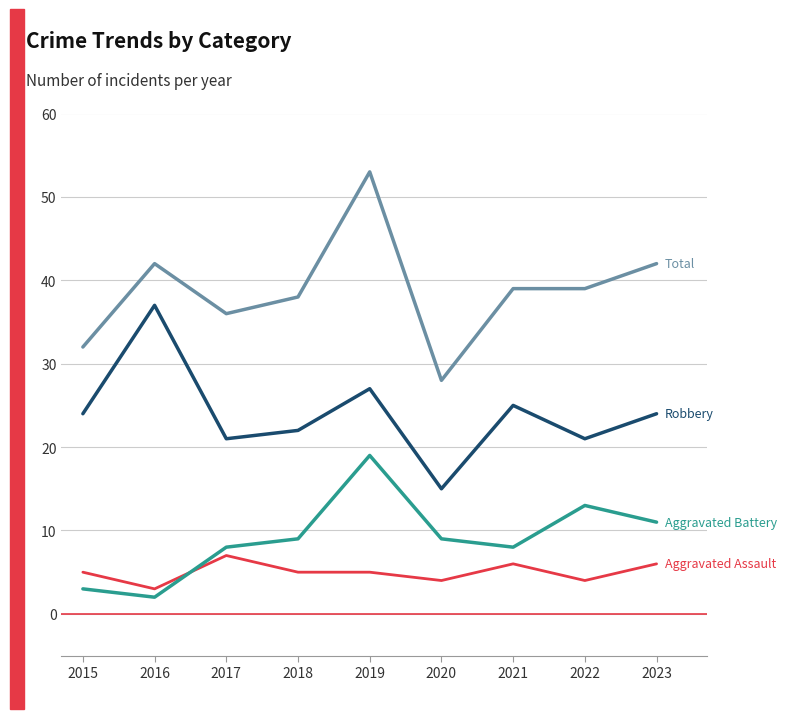

Is this an area chart (filled region under the line)?

No